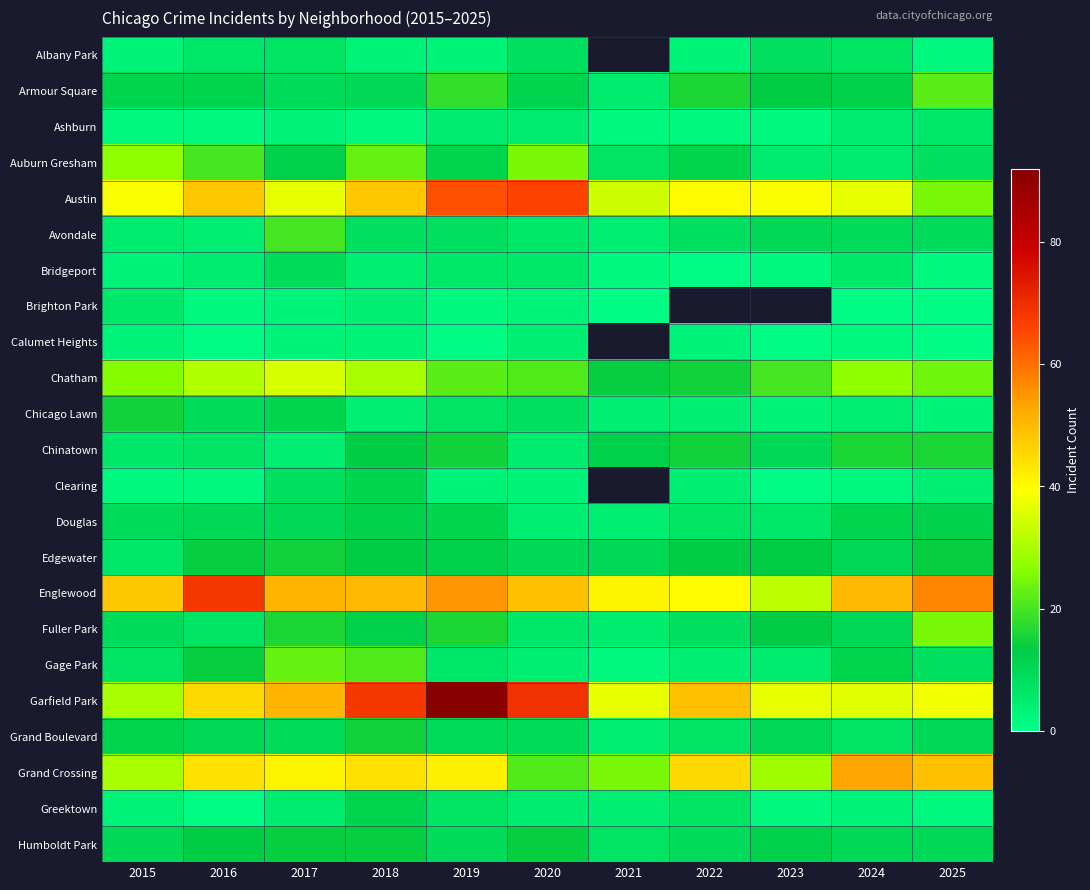

Is the value of Austin at 2022 greater than the value of Calumet Heights at 2025?

Yes